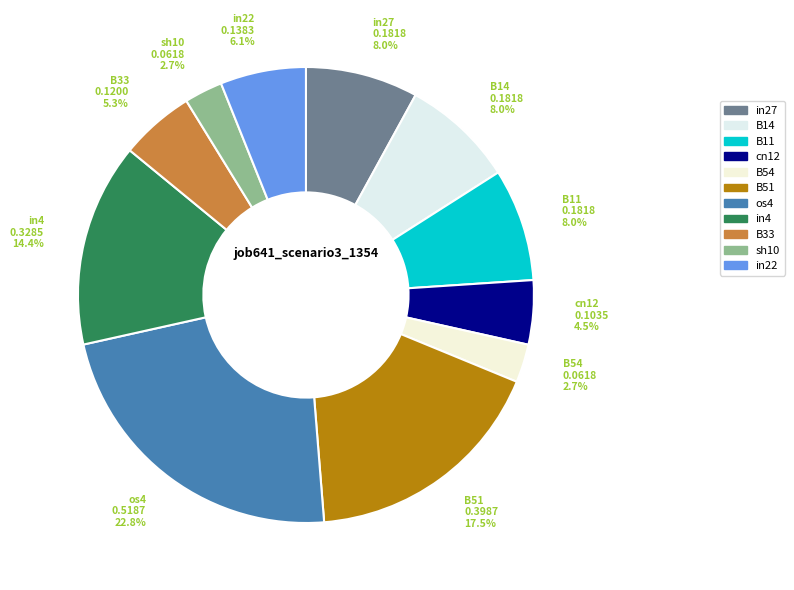

Is there any slice that represents more than half of the pie?

No